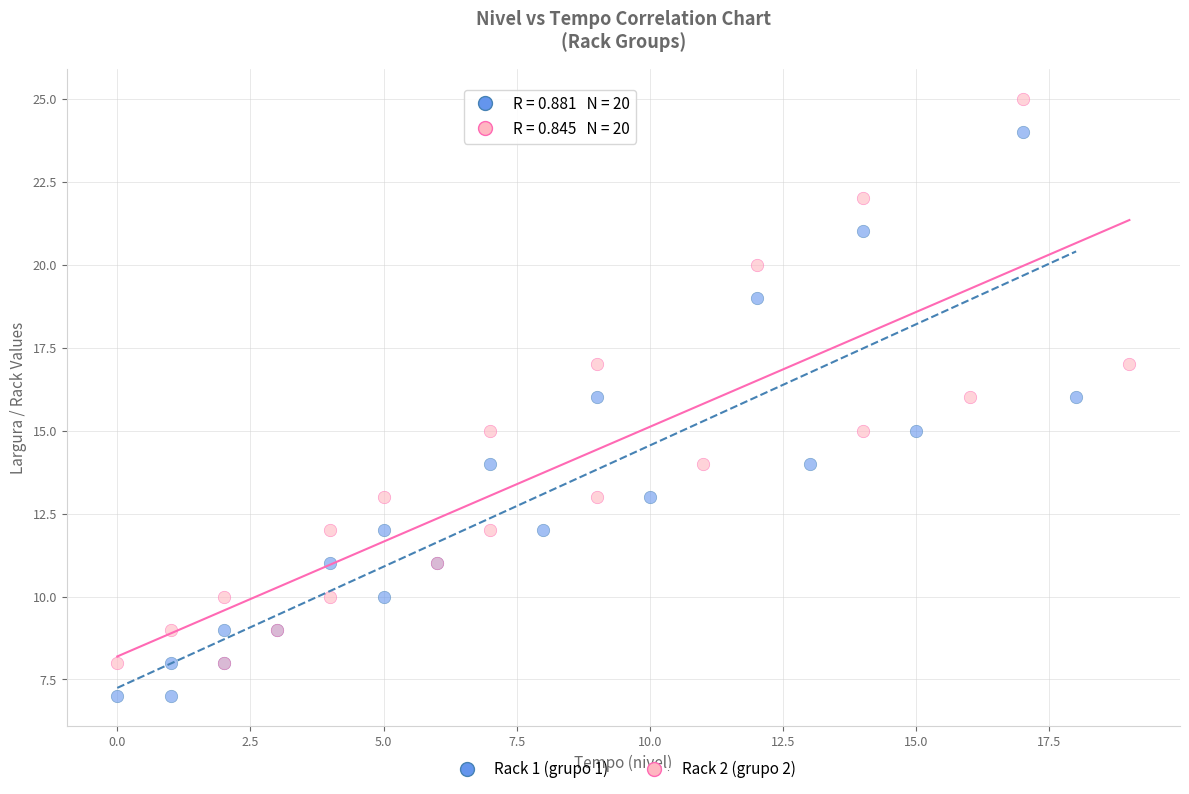

Which series contains the highest Y value?

Rack 2 (grupo 2)